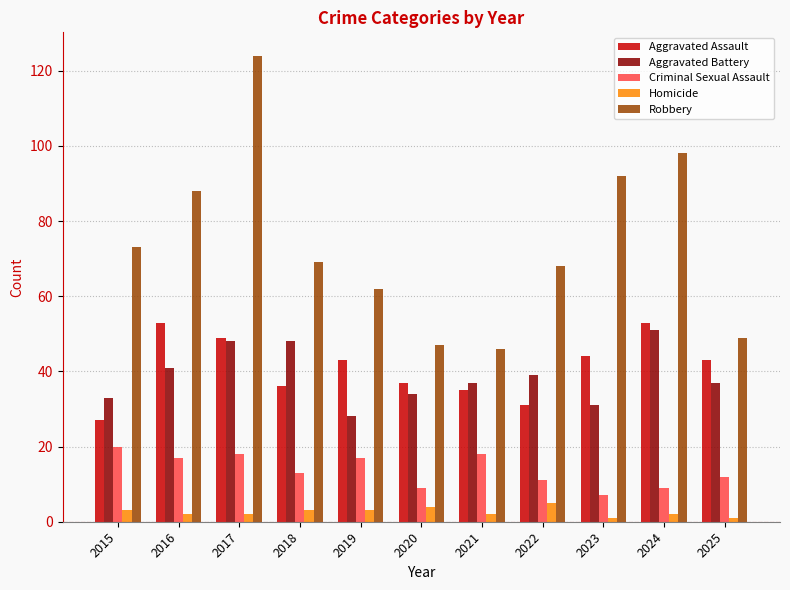

What is the value of the Robbery bar at the 8th from the left?

68